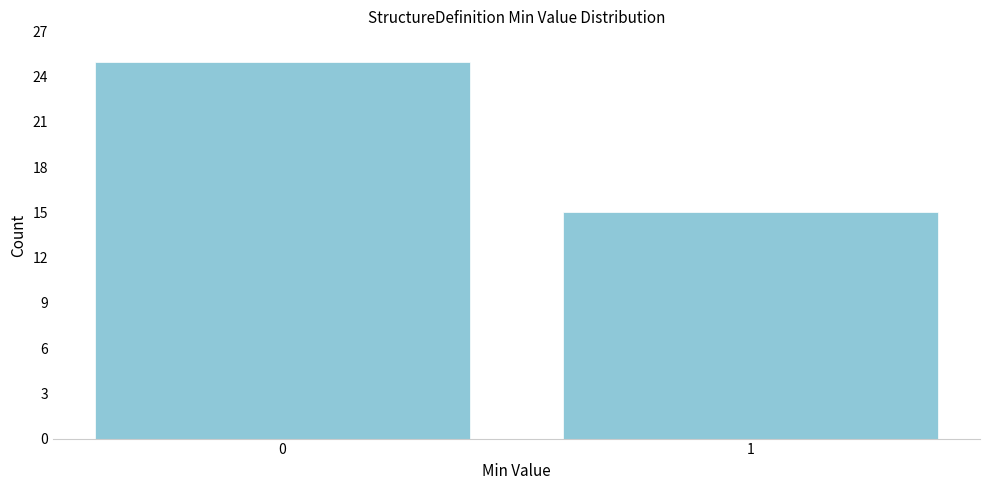

Reading left to right, what are all the values shown in this chart?

25	15